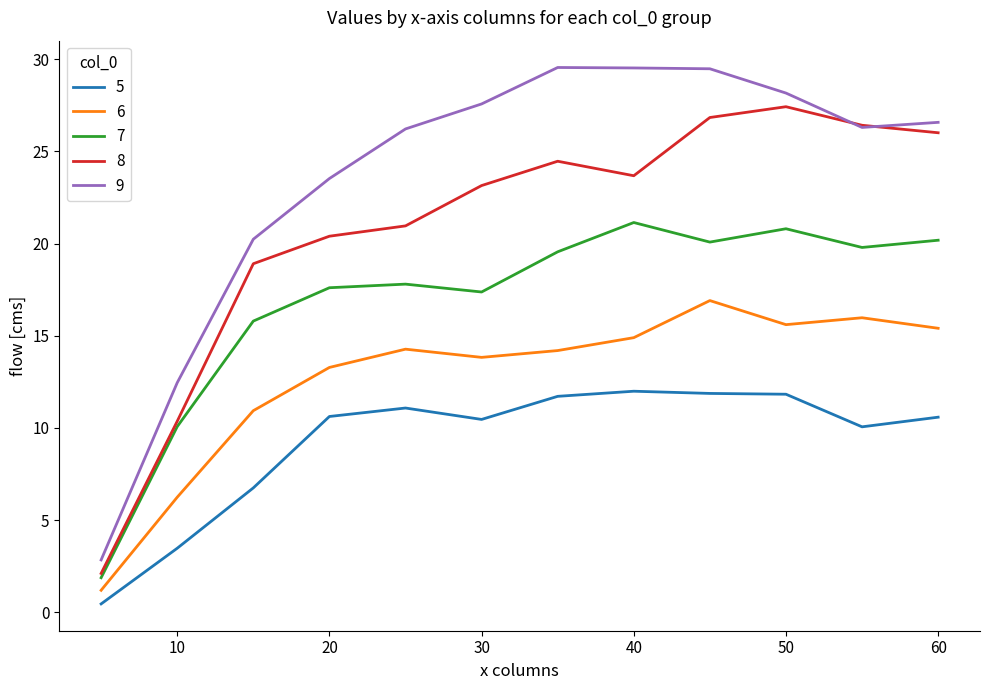

True or false: 8 and 5 cross at least once.

False